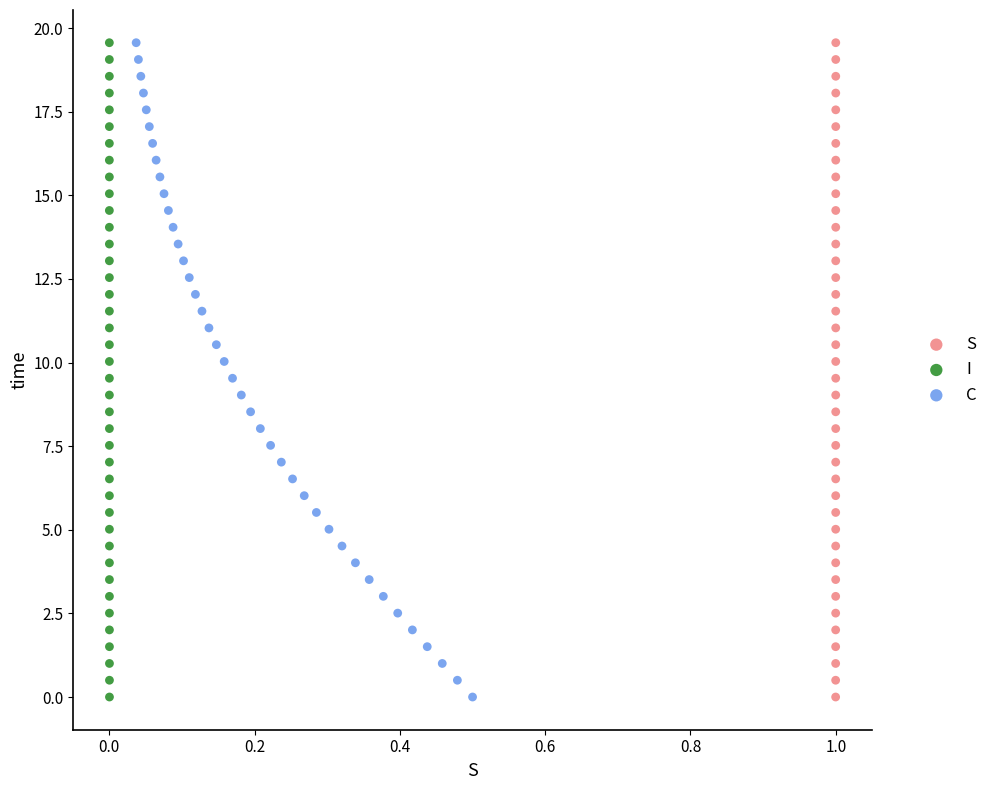

What are all the series names shown in the legend?

S, I, C